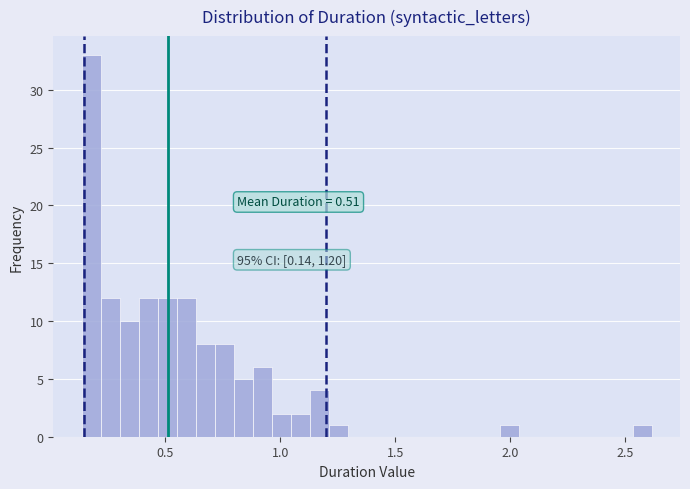

Around what value on the x-axis is the tallest bar? Give the approximate position of its centre, as read against the axis.

0.20